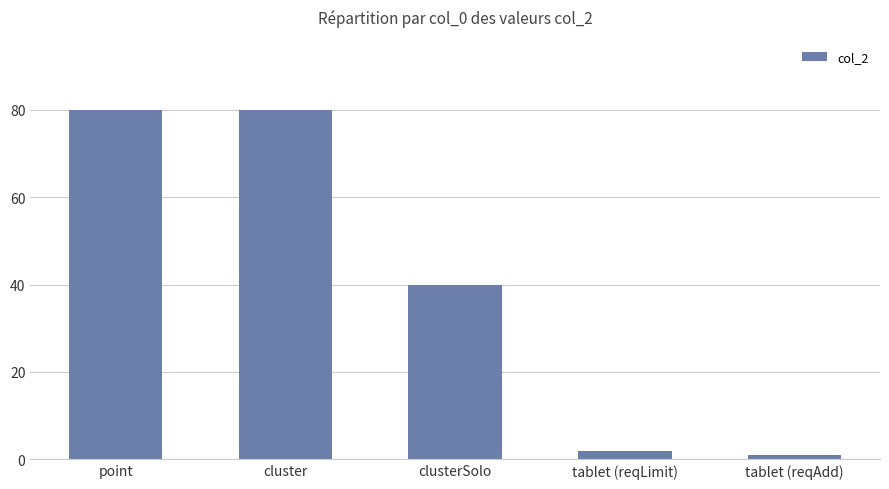

Which label corresponds to the smallest value in the chart?

tablet (reqAdd)